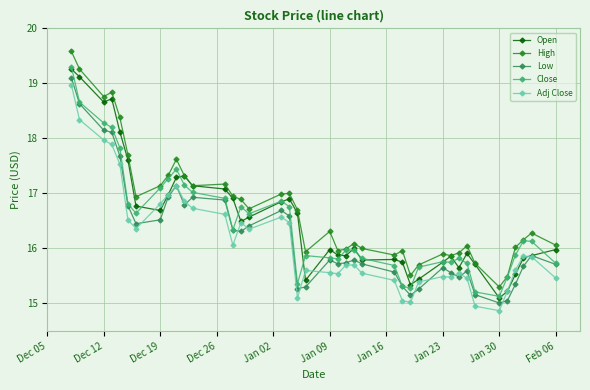

What is the greatest value displayed?

19.6